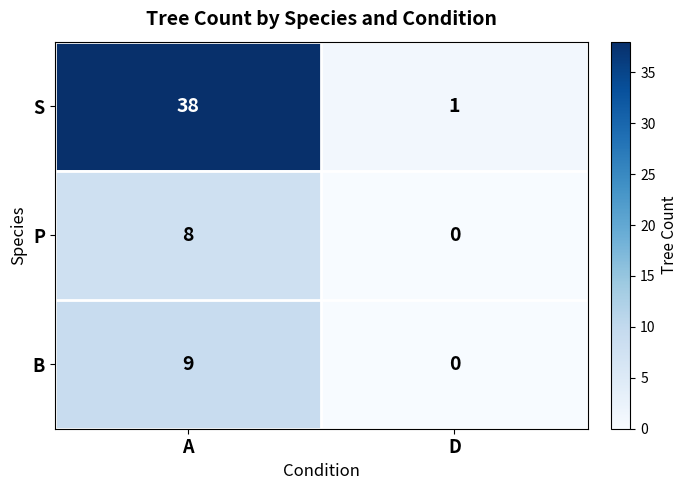

Is the value of B at A greater than the value of S at A?

No